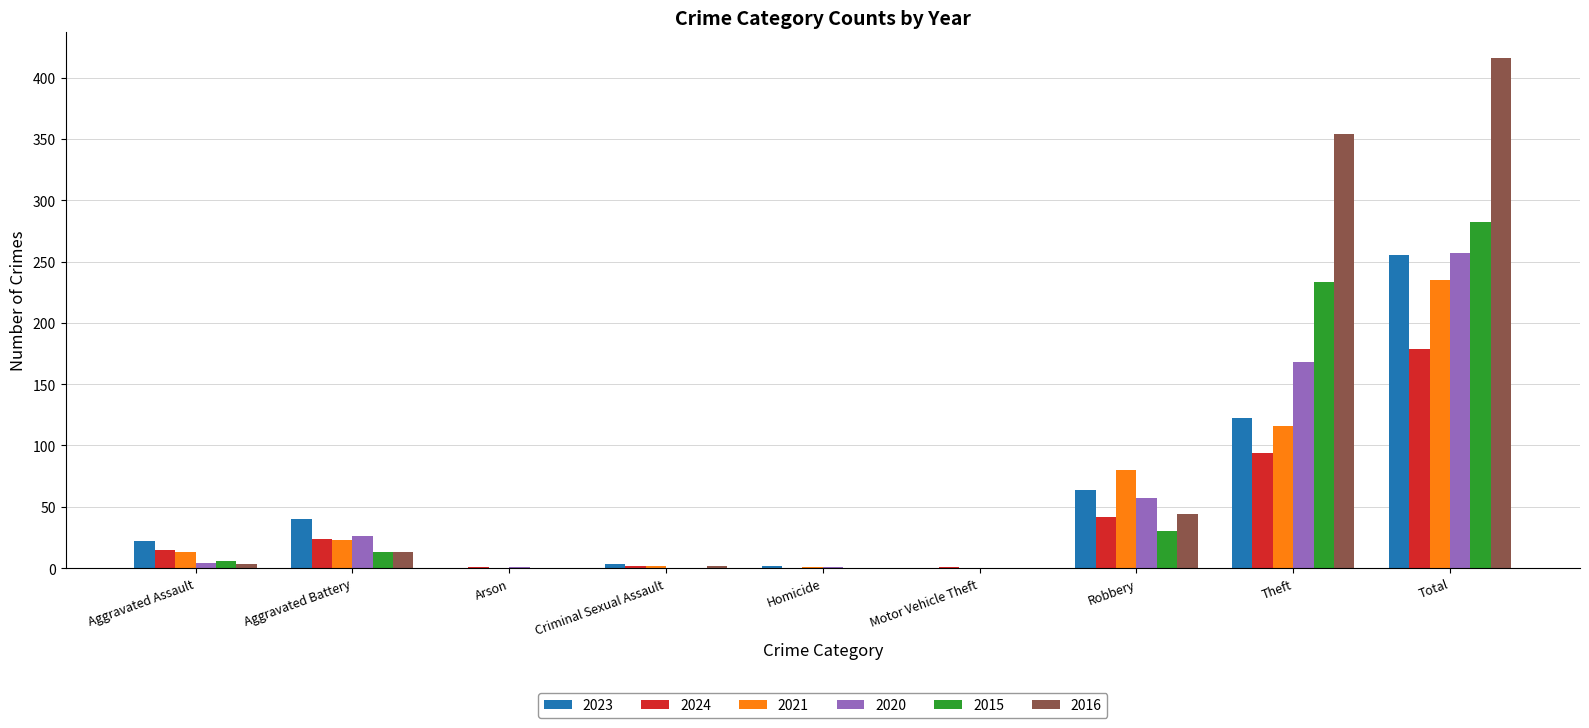

How many categories are shown in the chart?

9